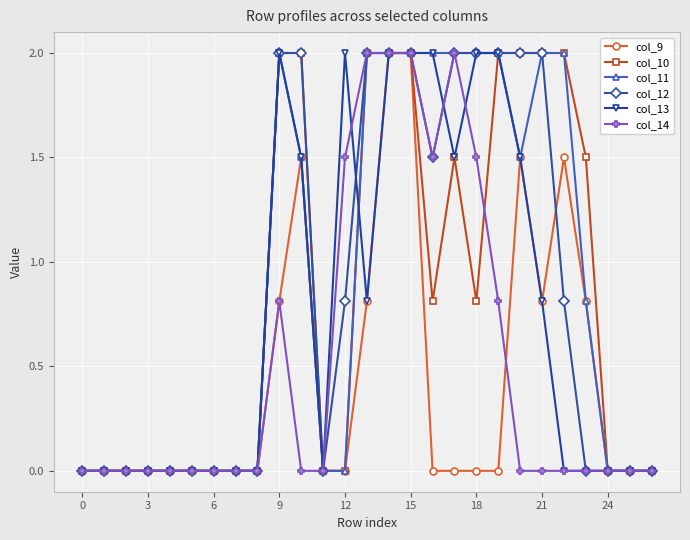

What is the greatest value displayed?

2.0